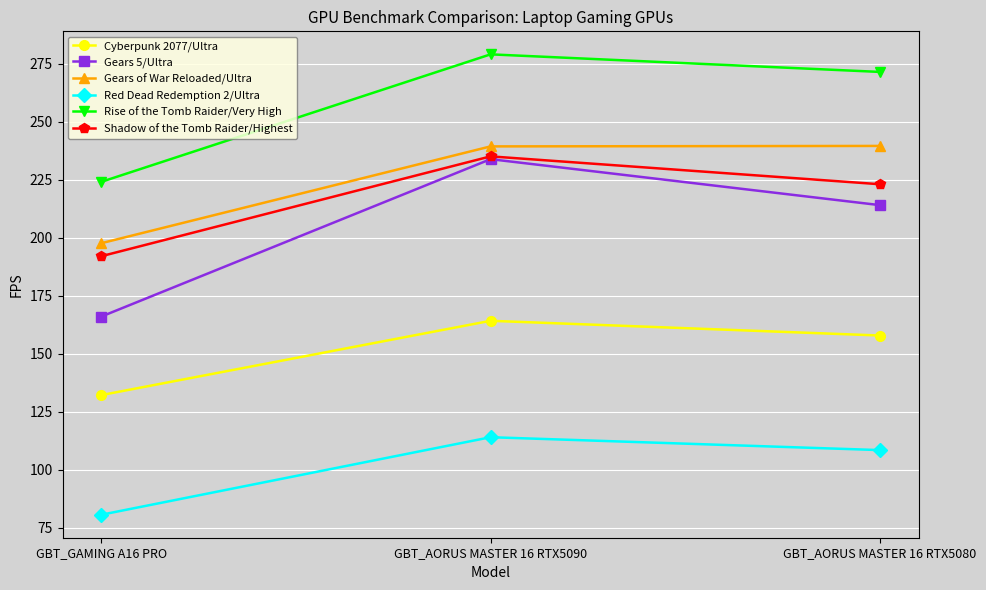

What is the average value of the Red Dead Redemption 2/Ultra series?

101.0